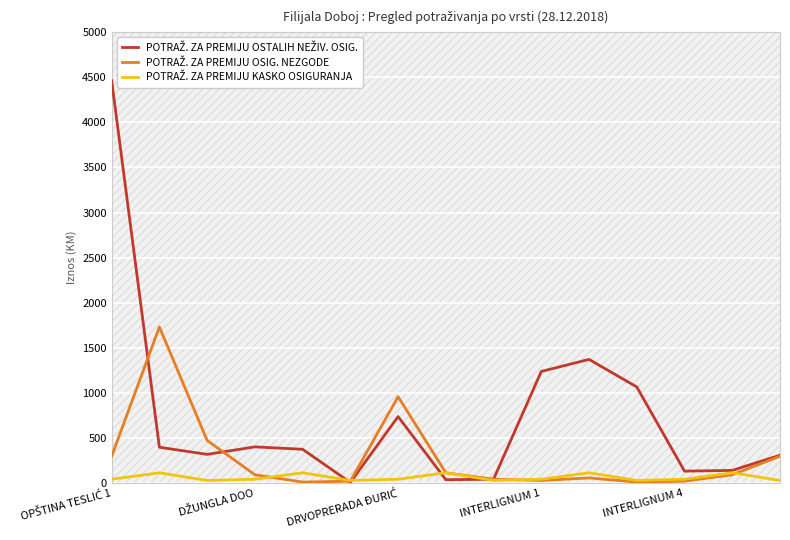

Is this an area chart (filled region under the line)?

No